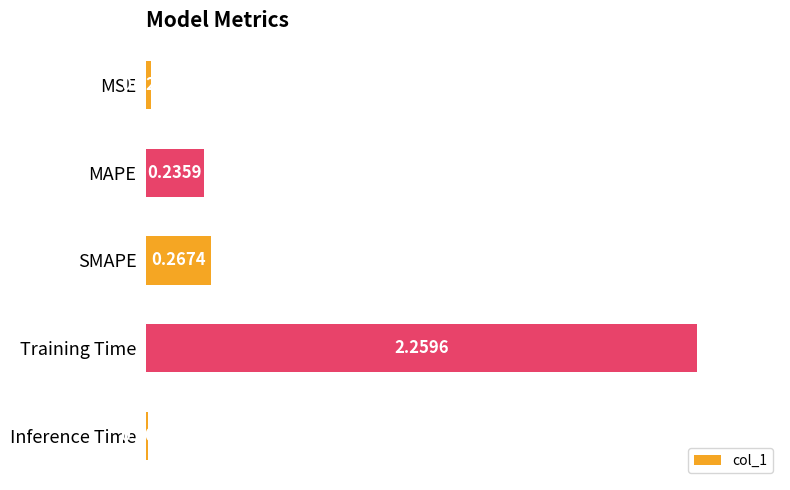

Which label corresponds to the smallest value in the chart?

Inference Time